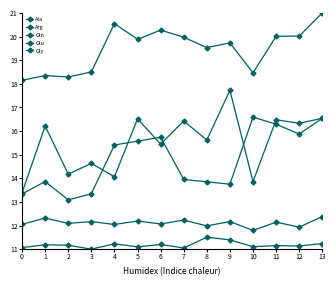

Between 6 and 0, which is larger?

6